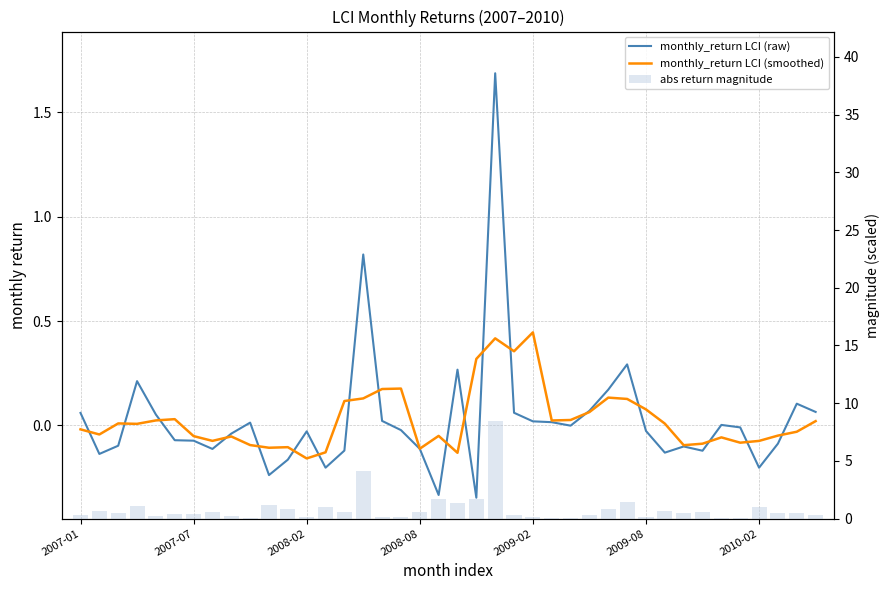

How many groups of bars are there?

40